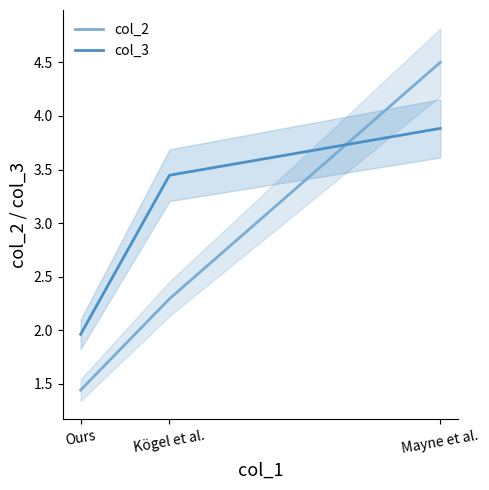

Where does the col_3 series first go above 3?

Kögel et al.